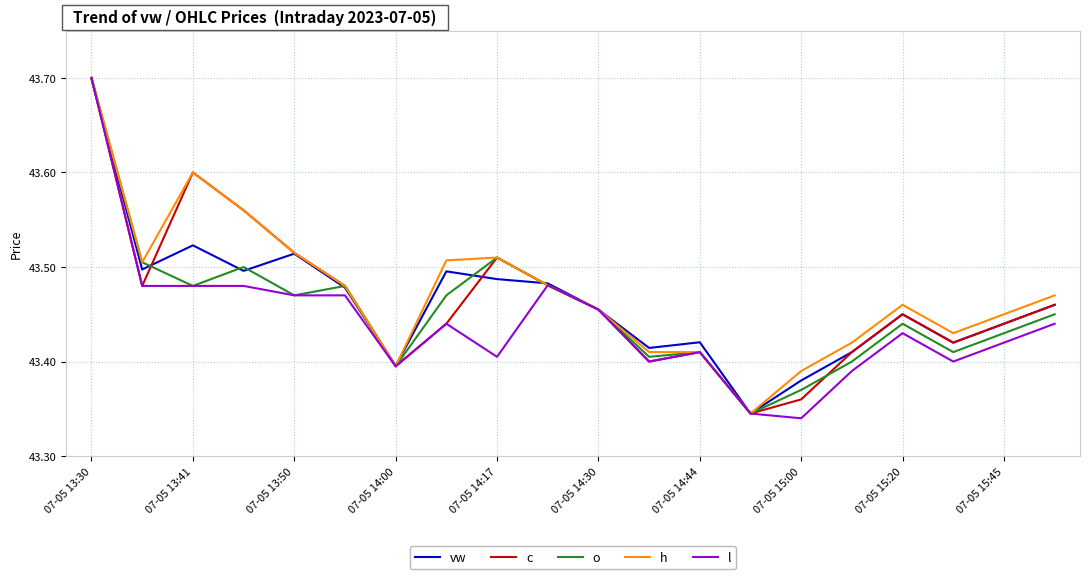

Which series has the largest range (max minus min)?

l